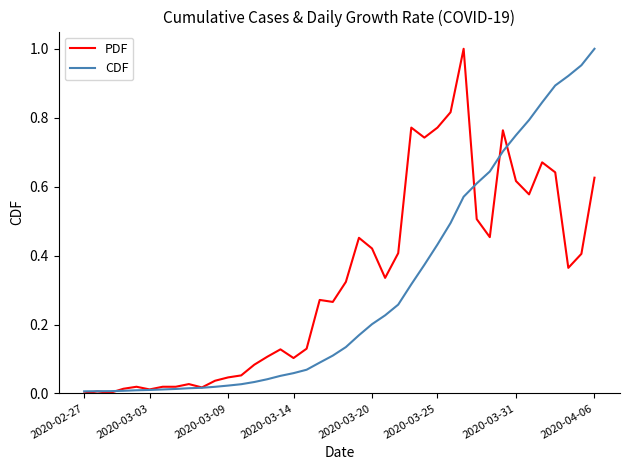

At how many categories does at least one series exceed 0?

40